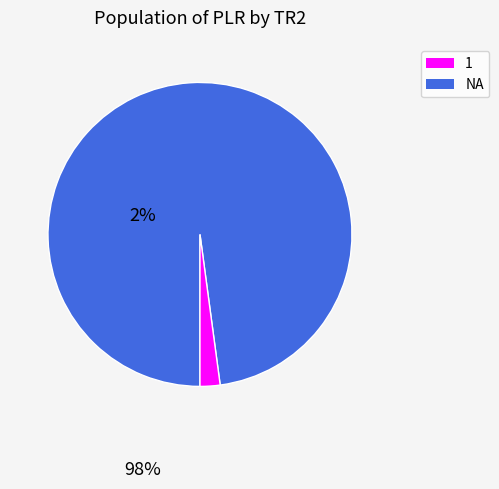

Approximately how many times larger is the value at 1 compared to NA?

46.1